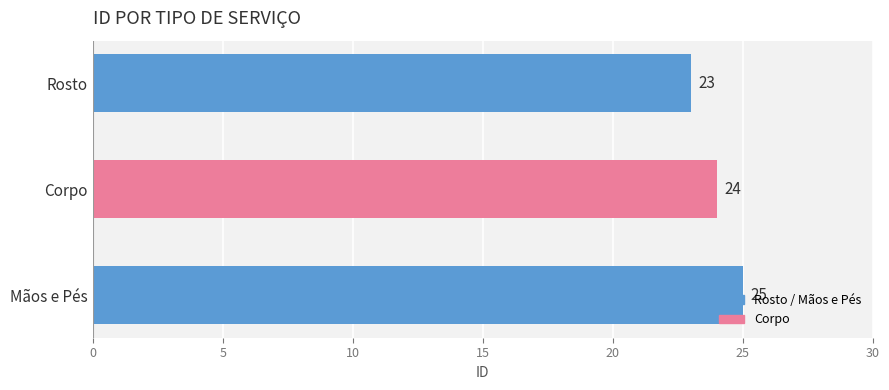

What is the ratio of the value at Mãos e Pés to the value at Rosto?

1.1